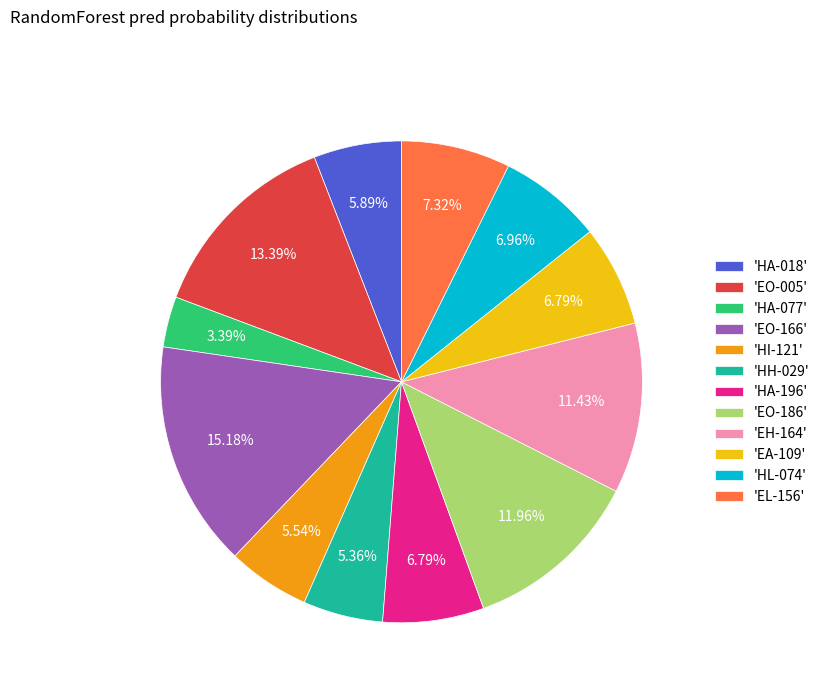

Do 'EA-109' and 'EH-164' together represent more than half of the pie?

No